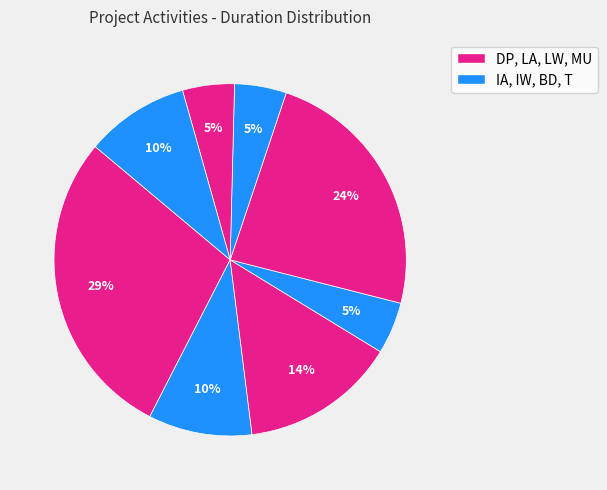

Which category has the biggest portion of the pie?

DP